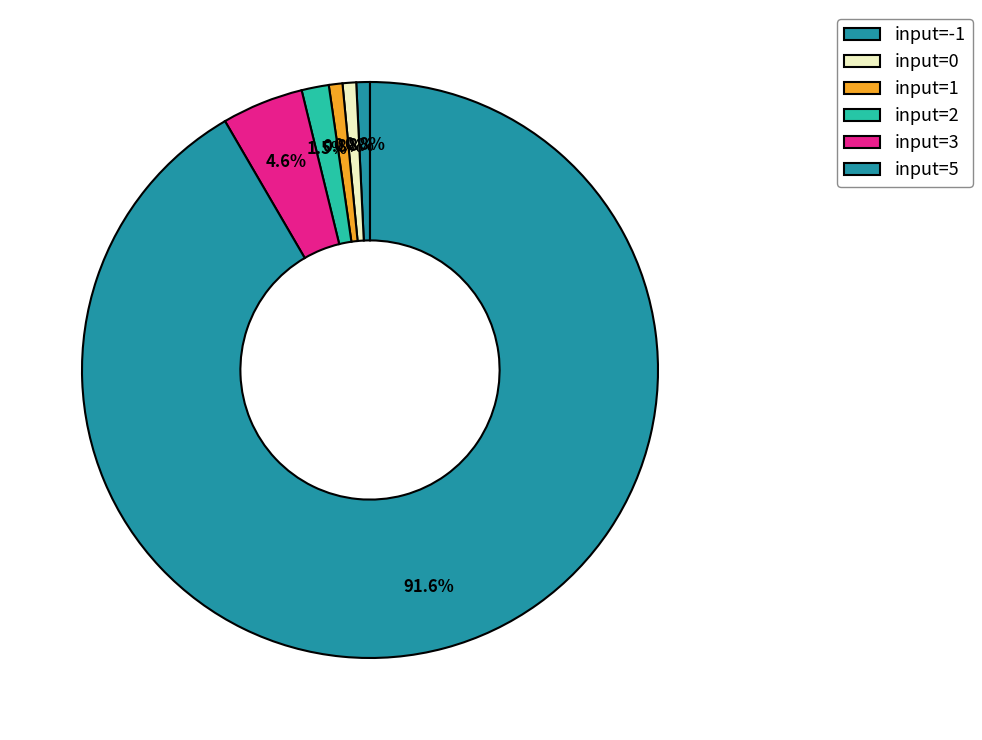

To the nearest percent, what is the difference between the largest and smallest slice percentages?

91%